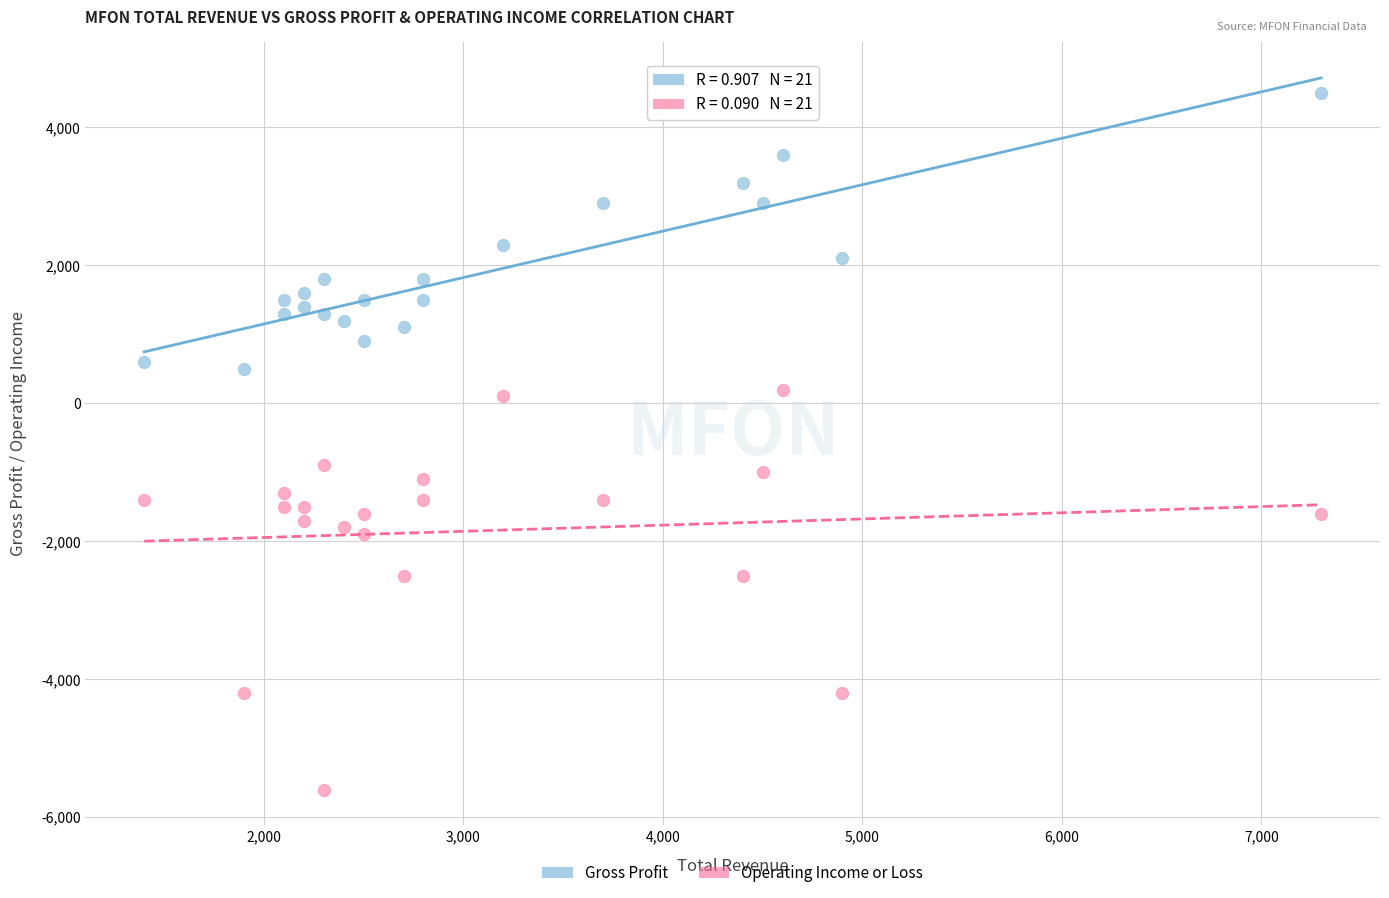

Across all data points, what is the range of Y values (max minus min)?

10100